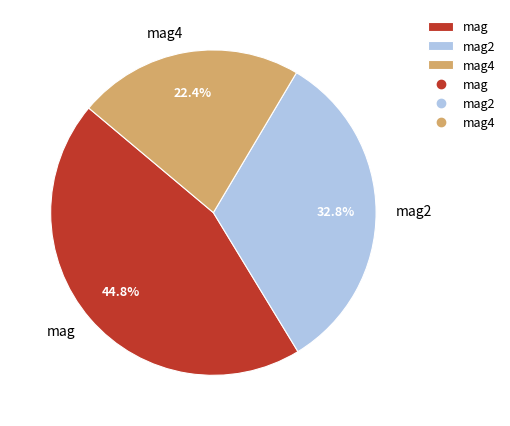

Is it true that mag2 is 41% of the pie?

False